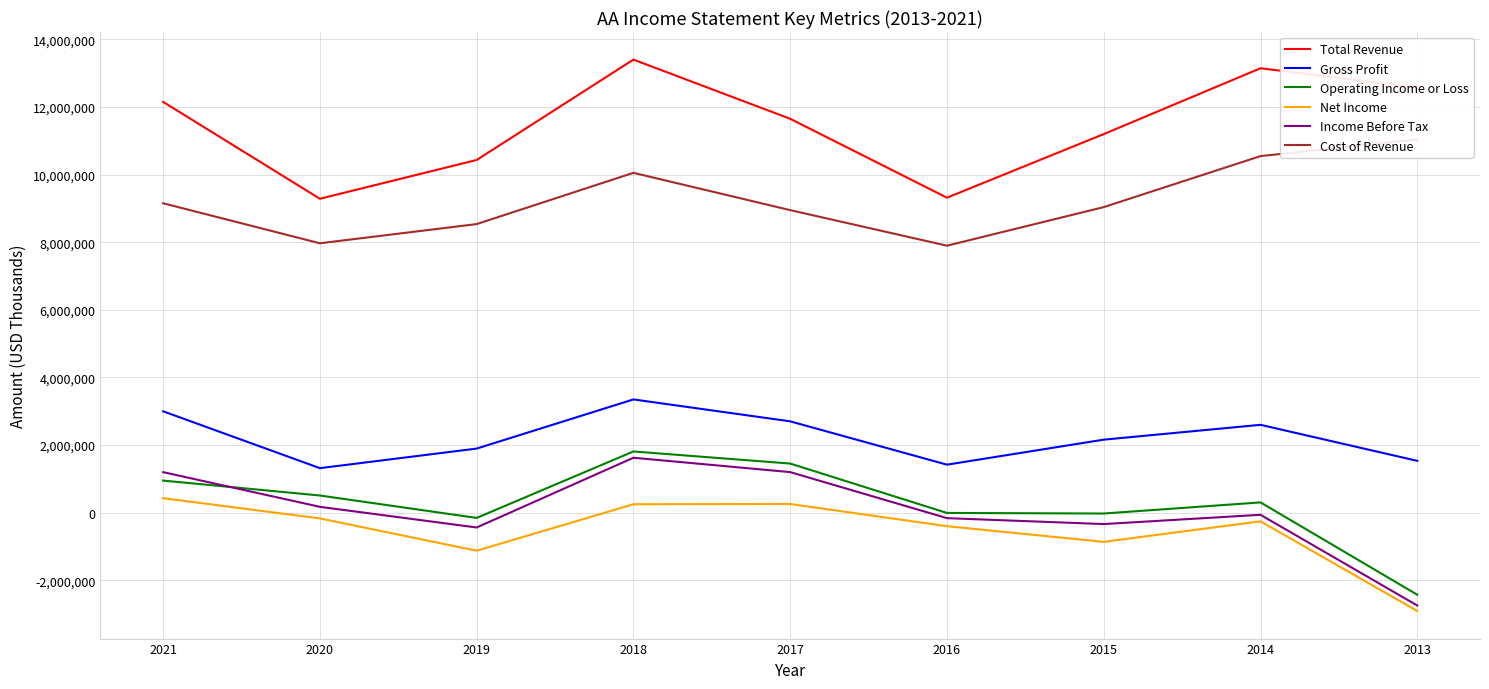

What is the value of the Operating Income or Loss point at the 4th from the left?

1811000